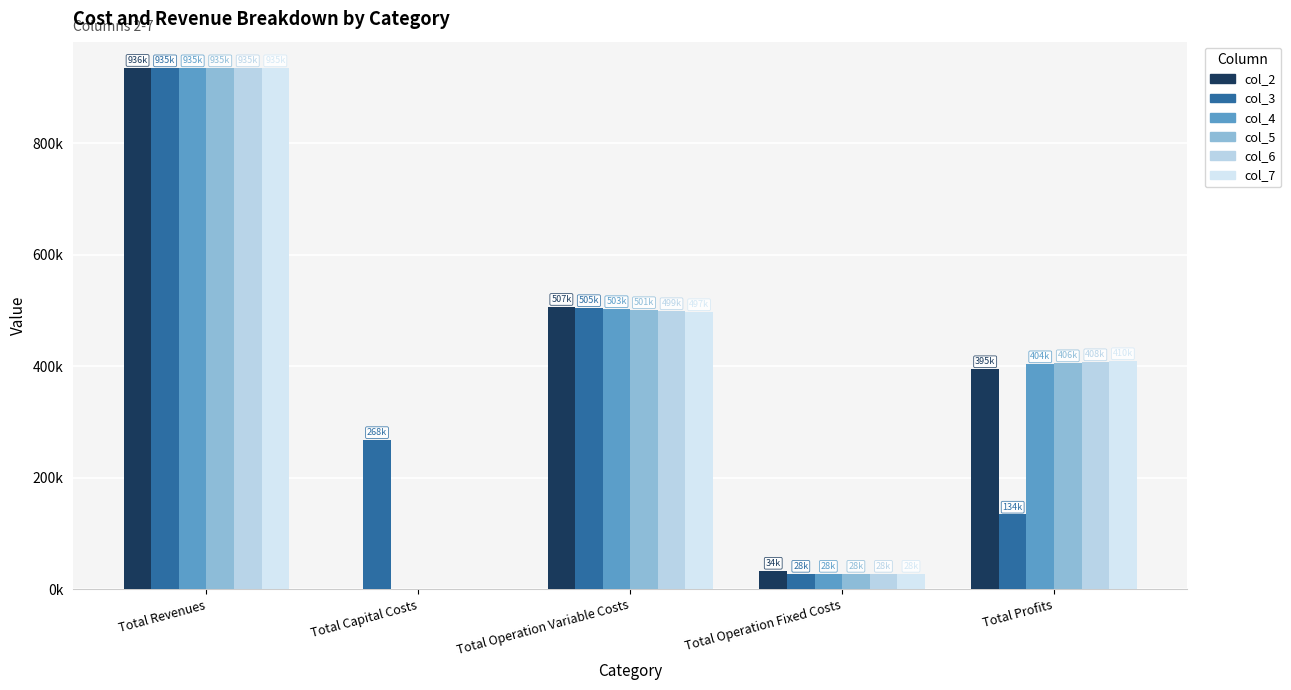

What is the label of the 2nd bar from the left?

Total Capital Costs